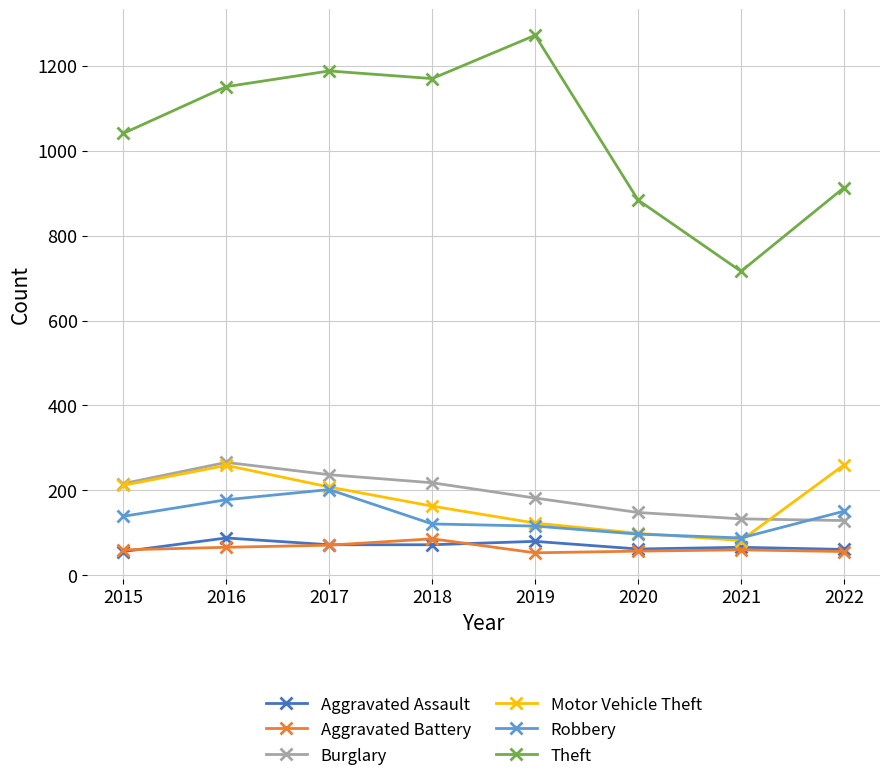

Between 2018 and 2020, which series saw the biggest shift?

Theft